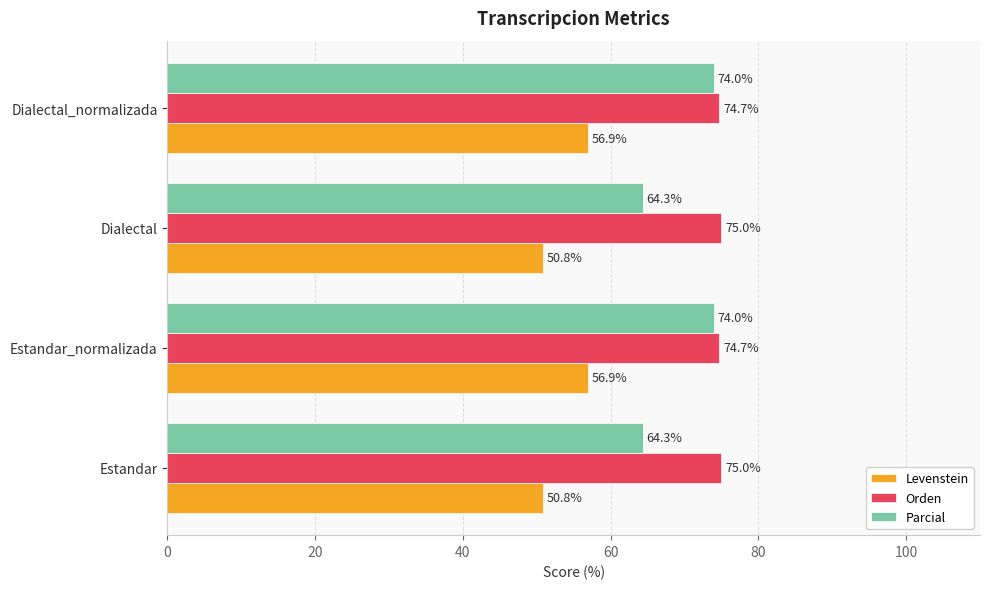

True or false: Orden has a value of 74.7 at Estandar_normalizada.

True